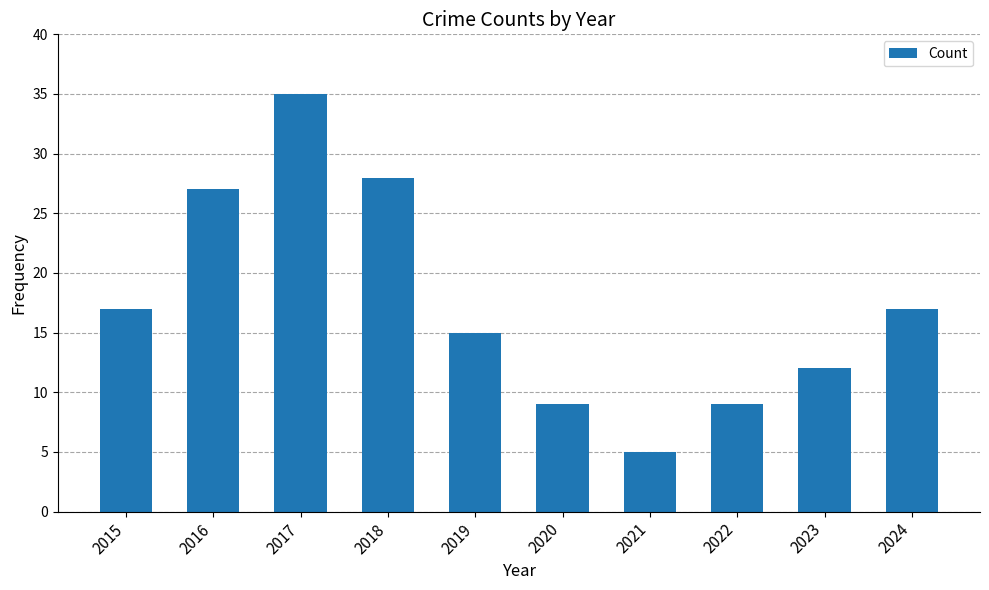

Is it true that the value at 2018 is 13?

False